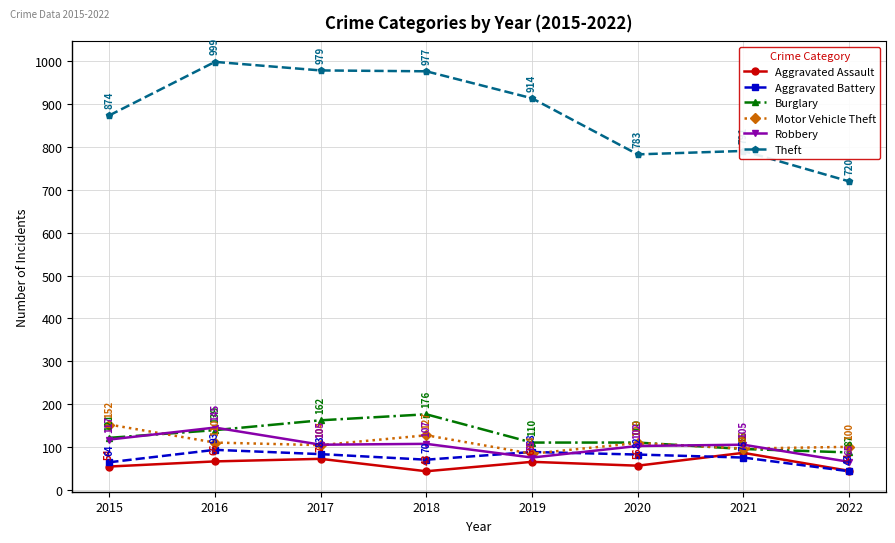

What is the maximum value shown in the chart?

999